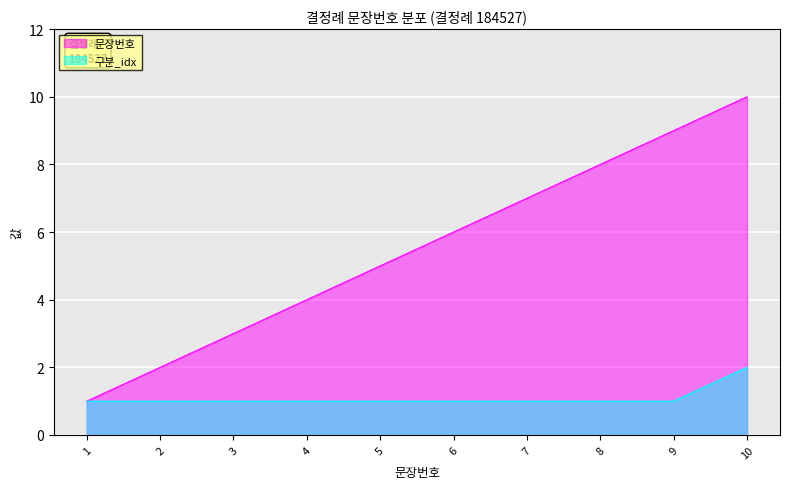

Which series changed the most between 3 and 4?

문장번호